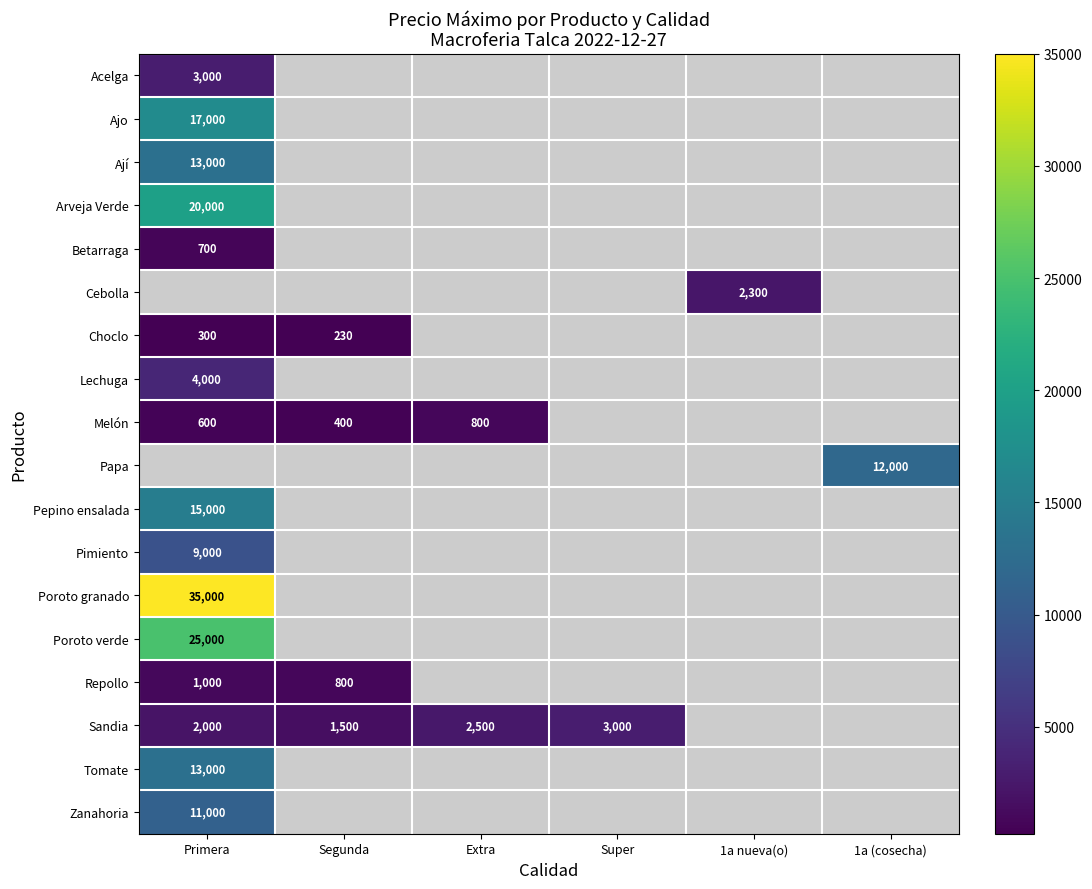

The value of Sandia at Extra is 4232. True or false?

False